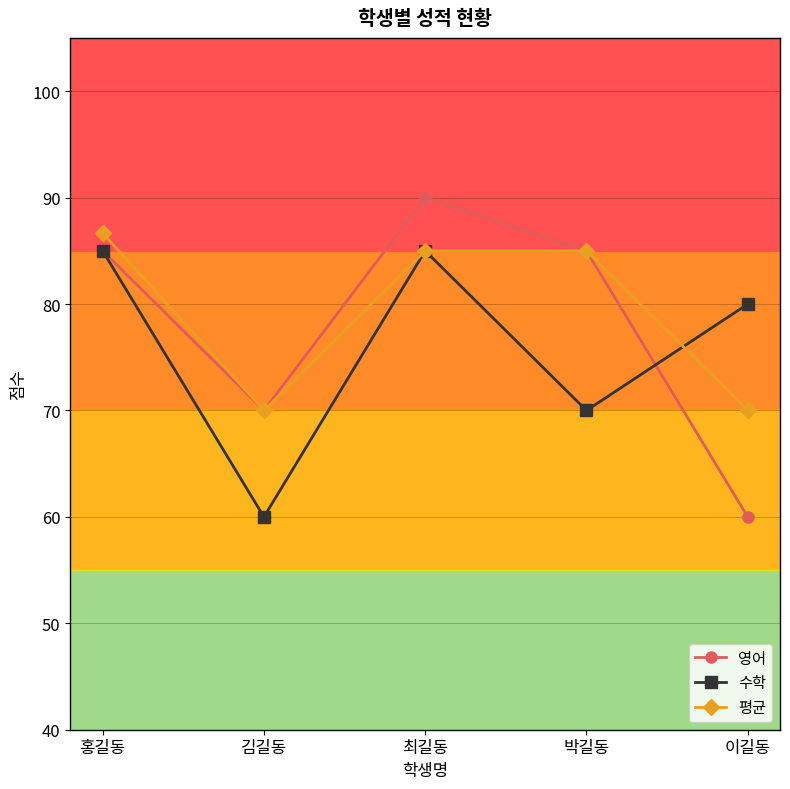

What is the value of the 수학 point at the 3rd from the left?

85.0